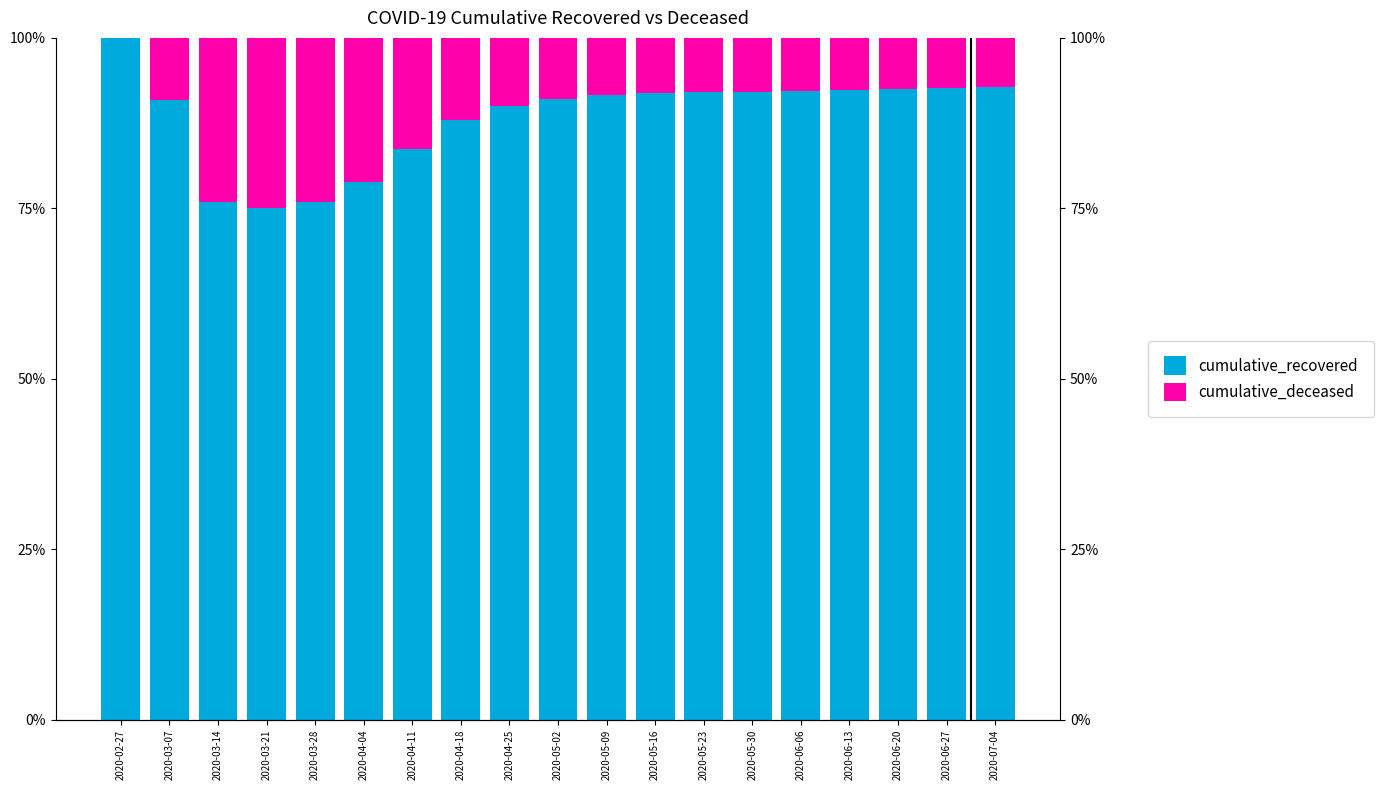

Rank the series by their maximum value, from highest to lowest.

cumulative_recovered, cumulative_deceased